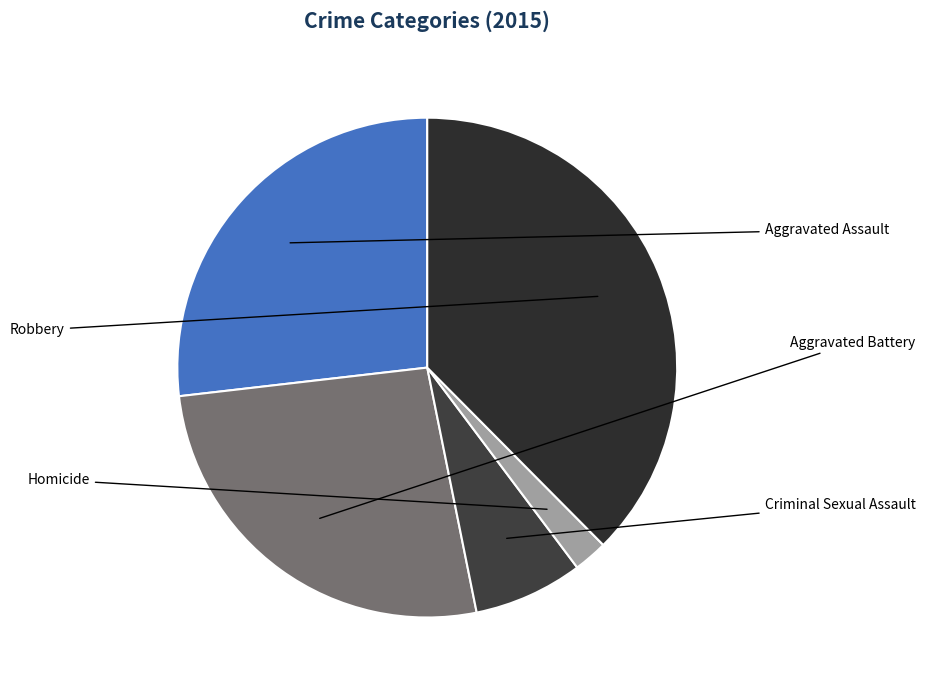

Does Criminal Sexual Assault represent more than half of the total?

No